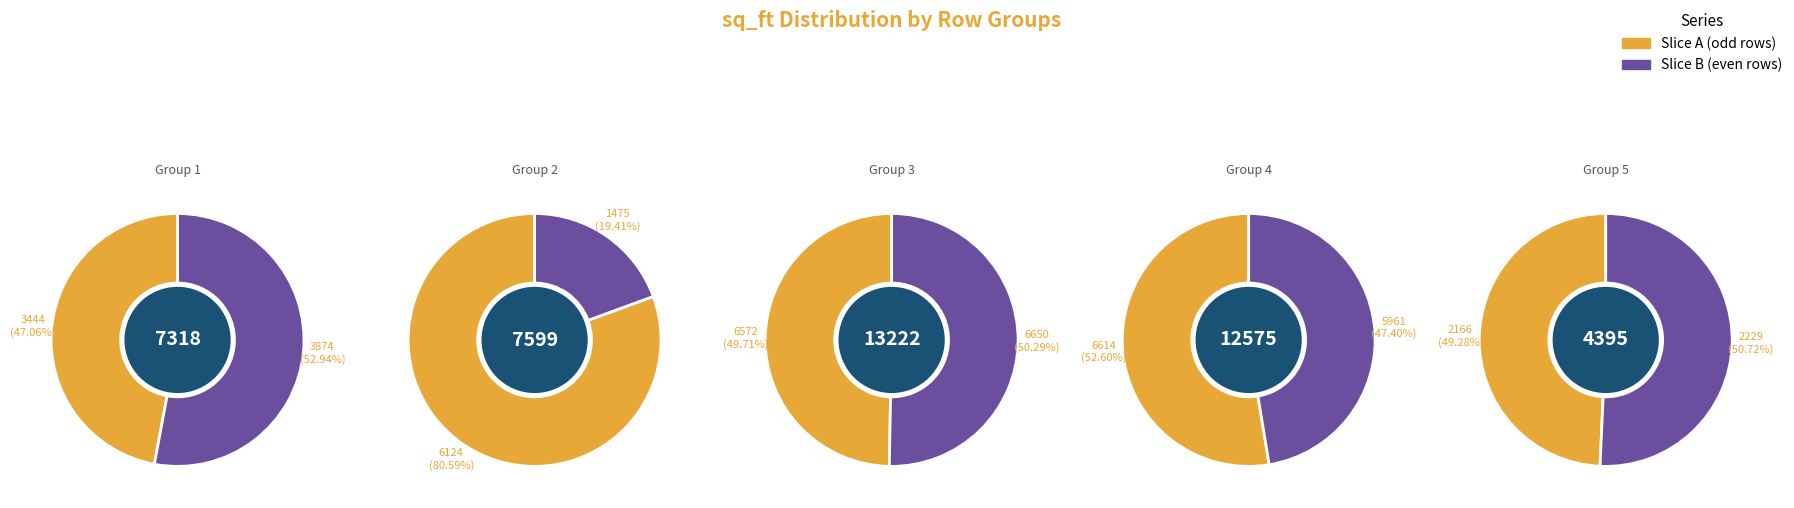

Rank the categories by value from highest to lowest.

6650, 6614, 6572, 6124, 5961, 3874, 3444, 2229, 2166, 1475